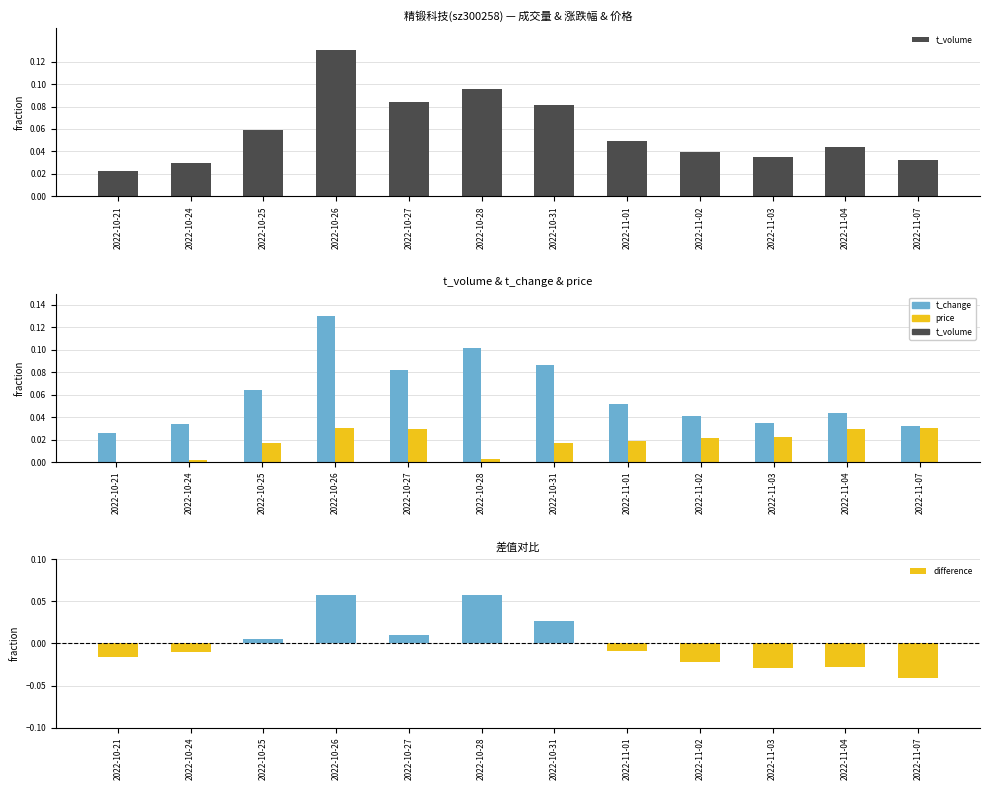

Which series has the largest range (max minus min)?

t_volume